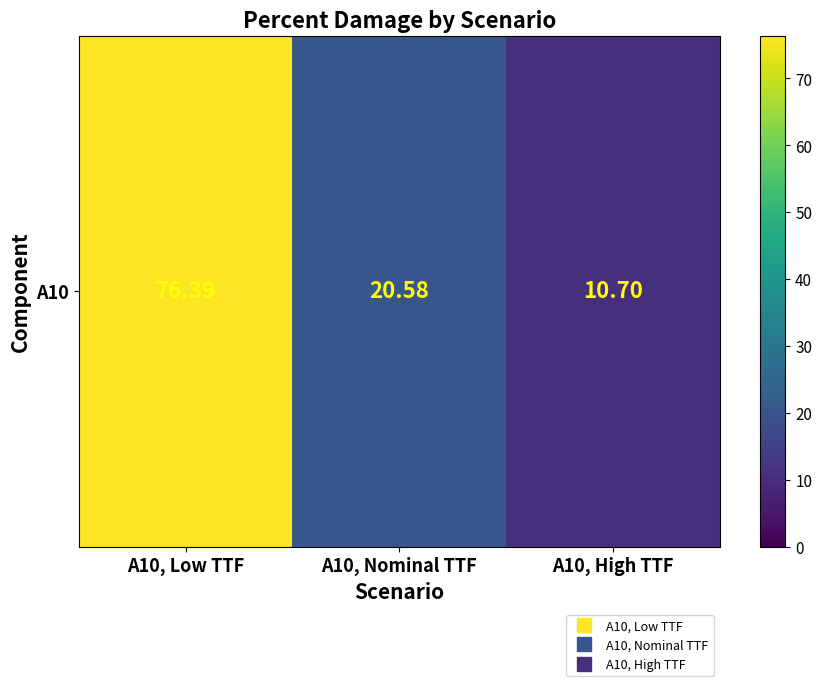

Rank the categories by value from highest to lowest.

A10, Low TTF, A10, Nominal TTF, A10, High TTF